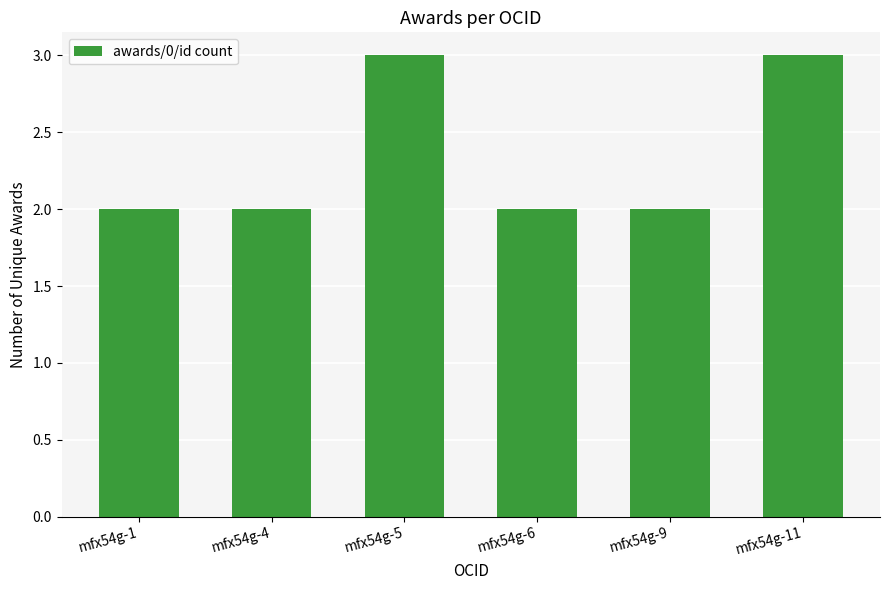

How many distinct data groups are displayed?

1